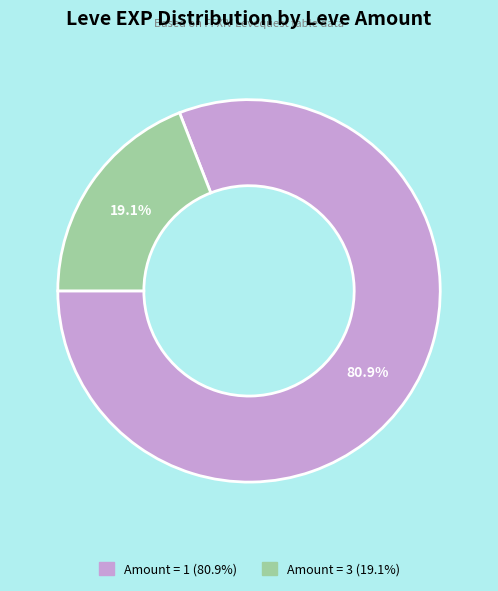

Does any single category account for the majority?

Yes